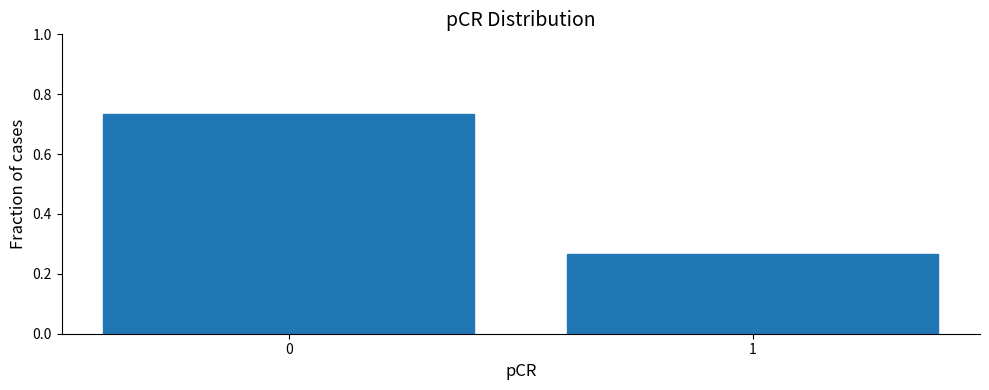

Rank the categories by value from highest to lowest.

0, 1